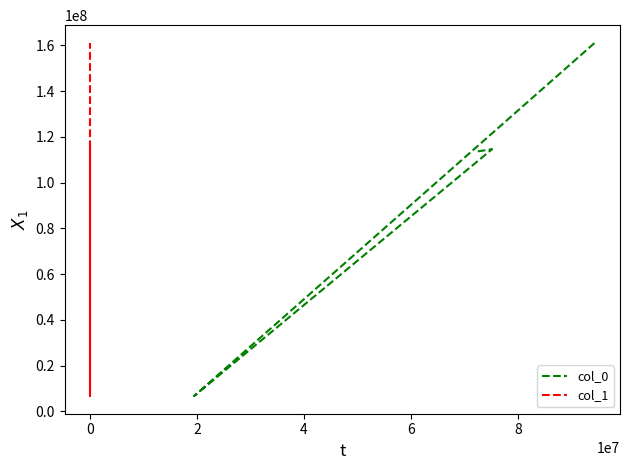

What is the lowest value of the col_1 series?

6665717